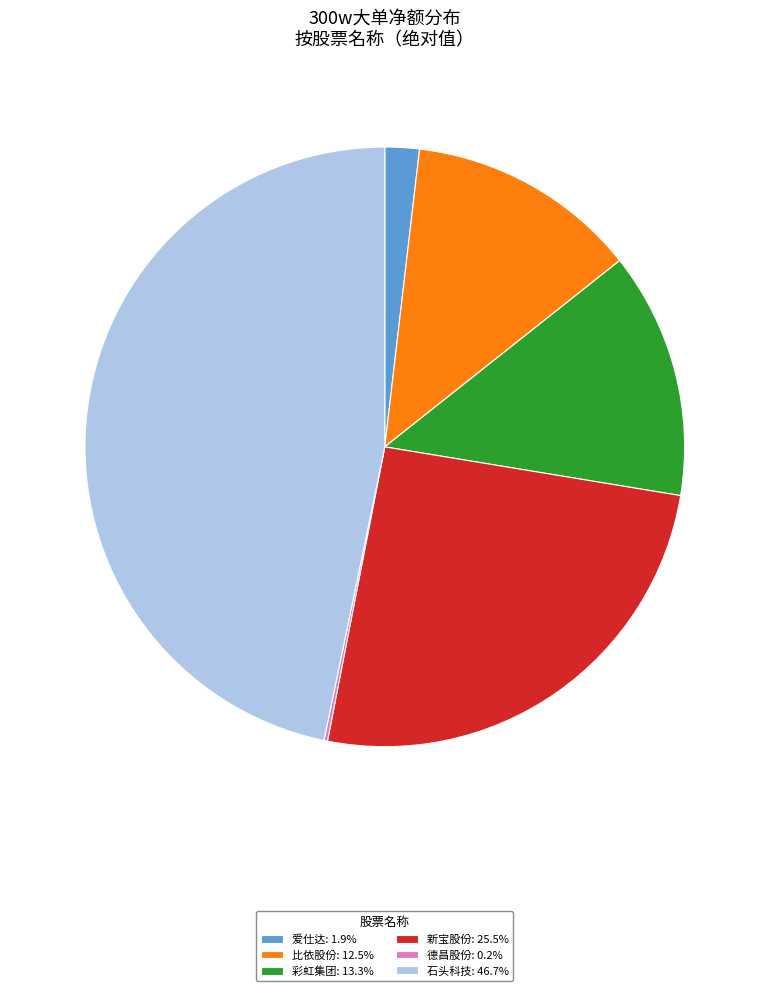

What is the ratio of the value at 比依股份: 12.5% to the value at 彩虹集团: 13.3%?

0.9